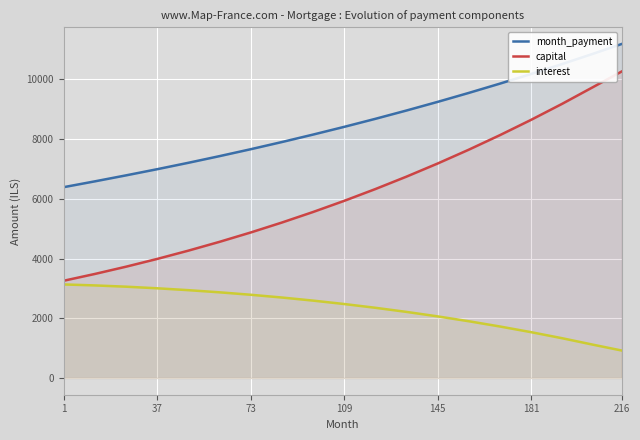

What are all the series names shown in the legend?

month_payment, capital, interest